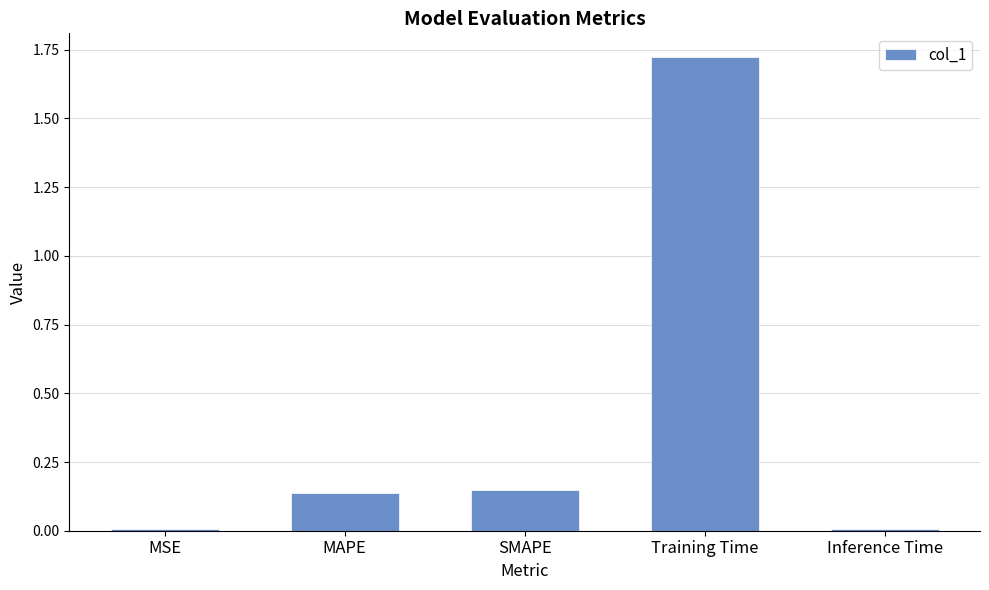

At which category does the chart reach its peak across all series?

Training Time